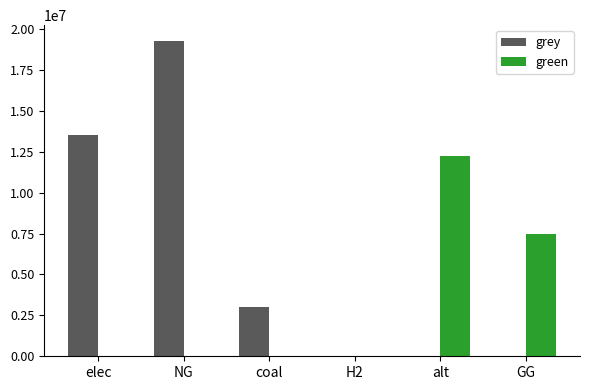

Reading right to left, extract all data points from this chart.

grey: 0.0	0.0	0.0	3029116.6	19269682.9	13534525.6
green: 7500000.0	12257943.9	0.0	0.0	0.0	0.0